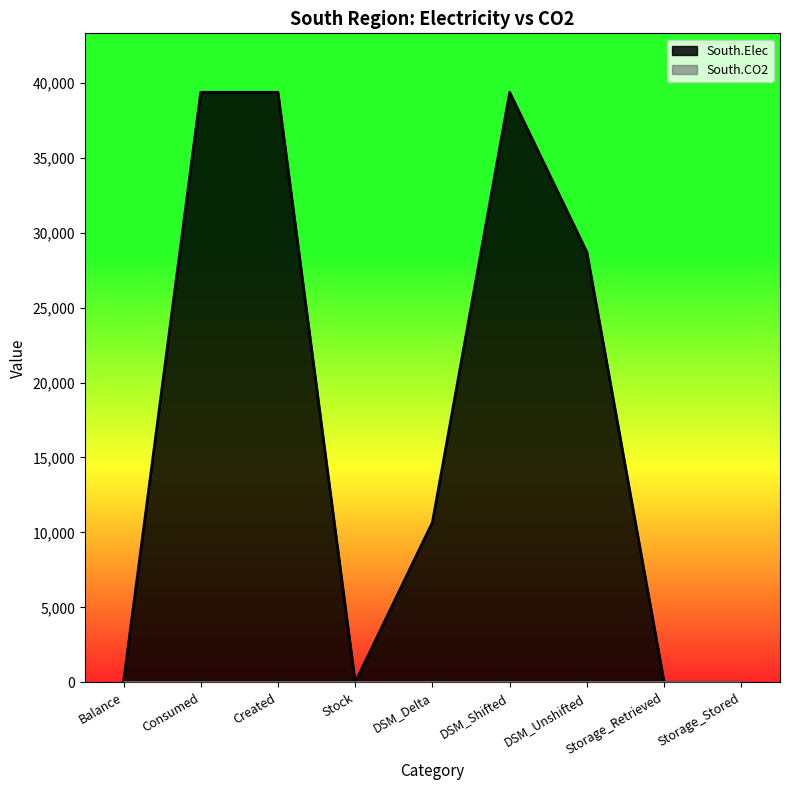

Count the number of categories in the chart.

9